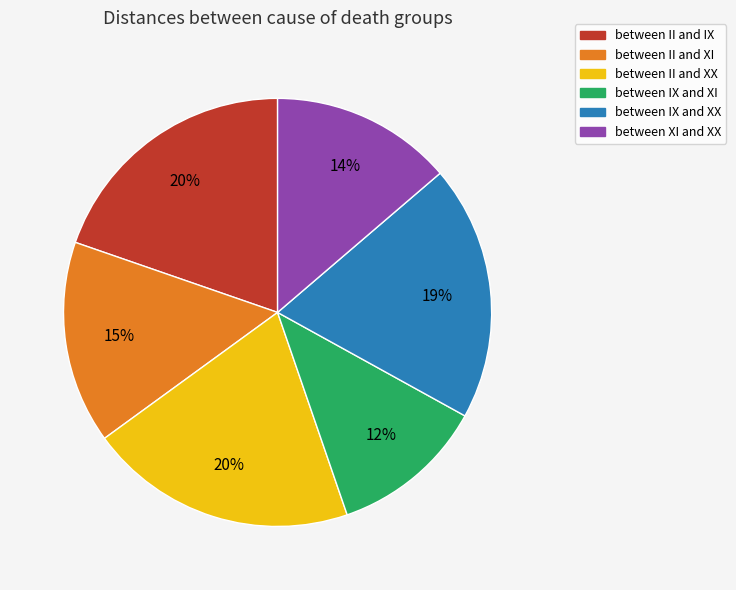

How many slices are in this pie chart?

6